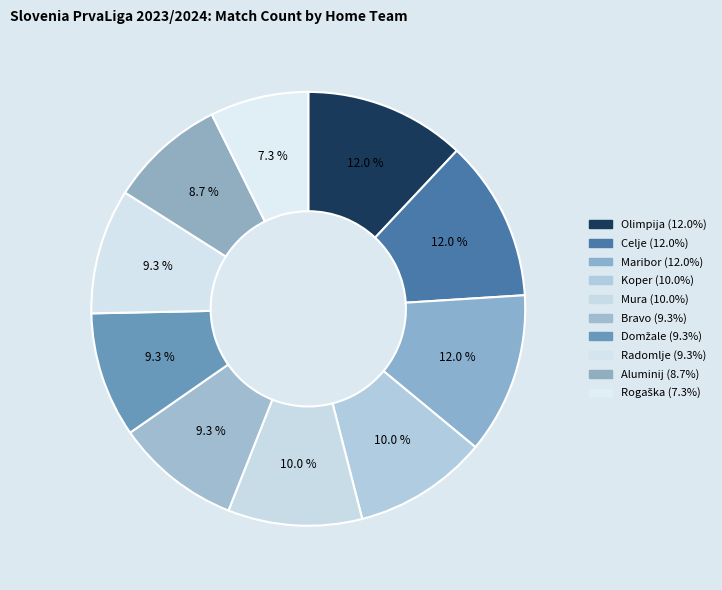

How many segments does this pie chart have?

10